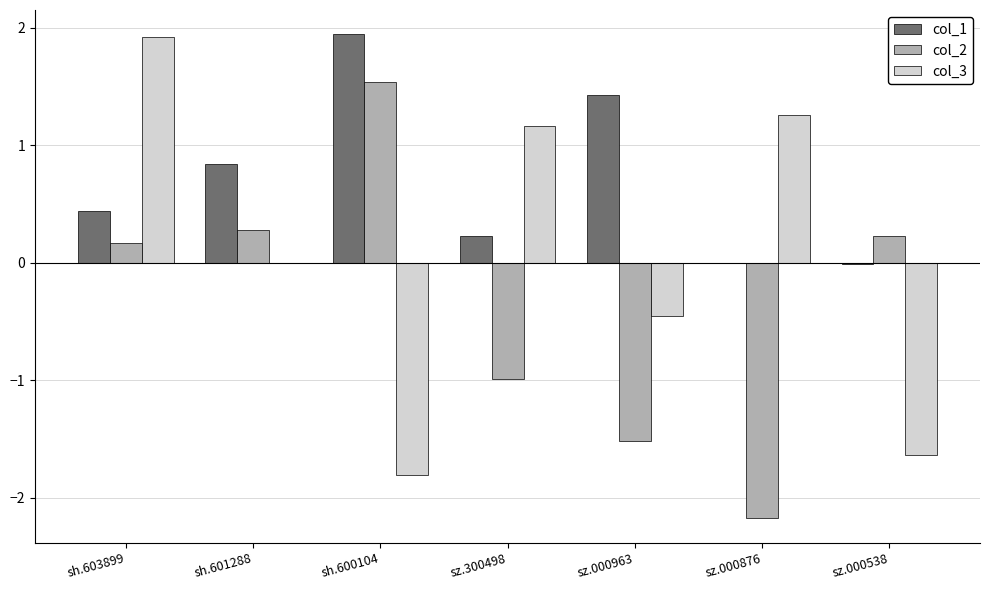

What is the highest value of the col_3 series?

1.9